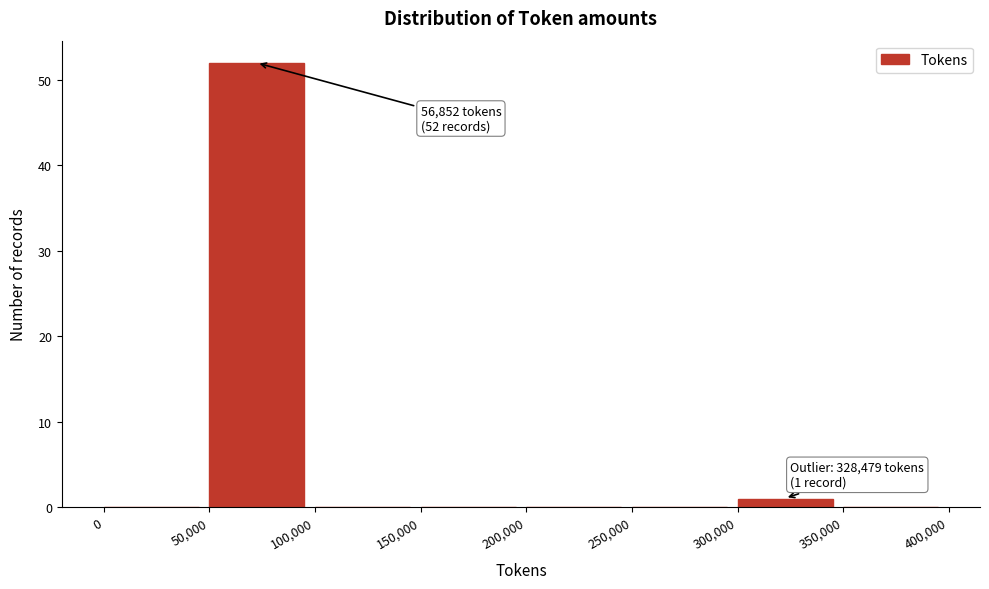

Over which range of the x-axis is the bar tallest?

50,000 to 100,000